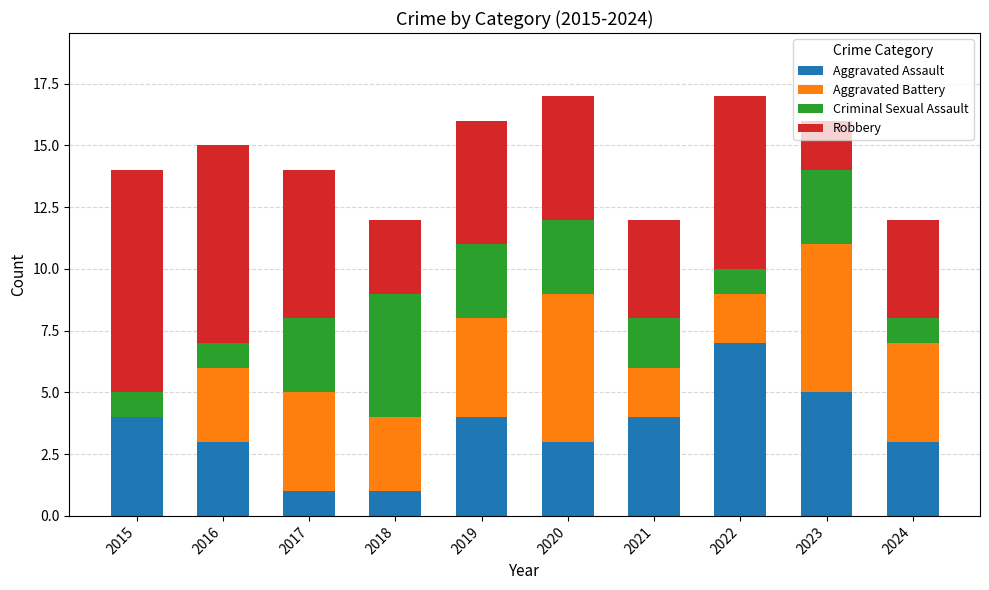

What is the sum of all Aggravated Assault values?

35